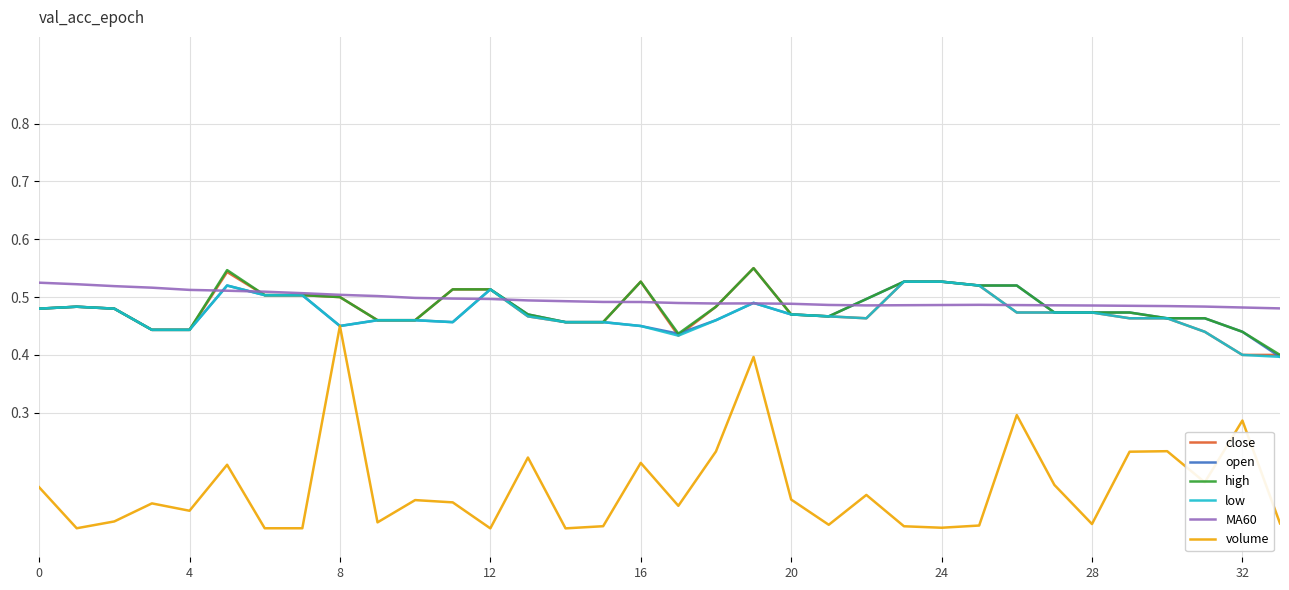

True or false: volume and close cross at least once.

False